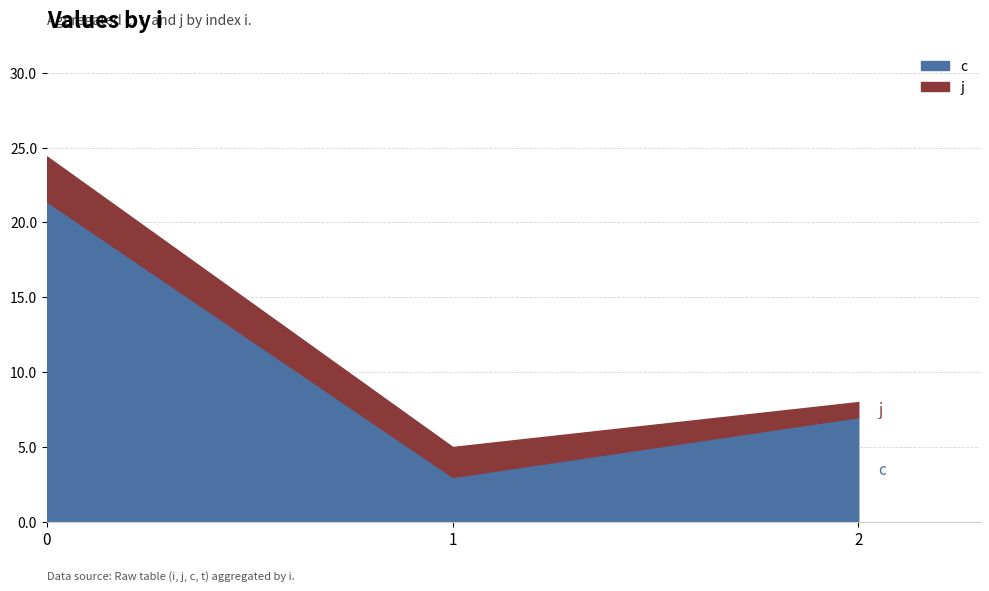

Which series changed the most between 0 and 0?

c